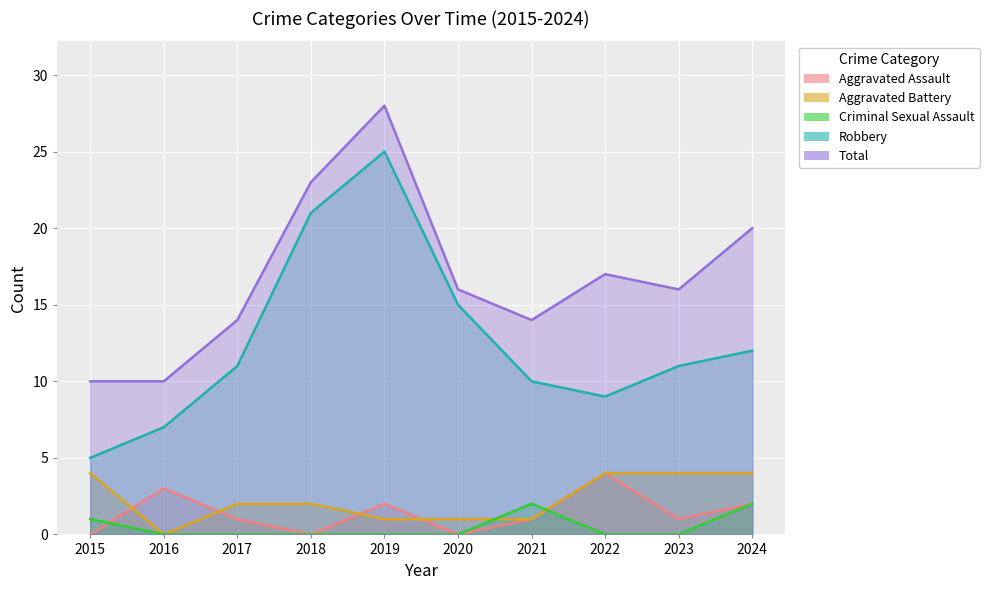

In Total, how many points are higher than both neighbors (excluding endpoints)?

2